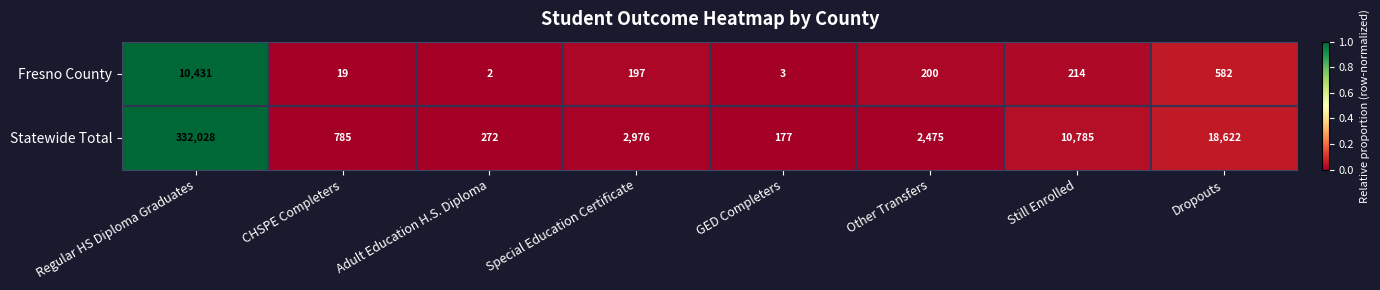

Which category has the lowest value in the Statewide Total series?

GED Completers